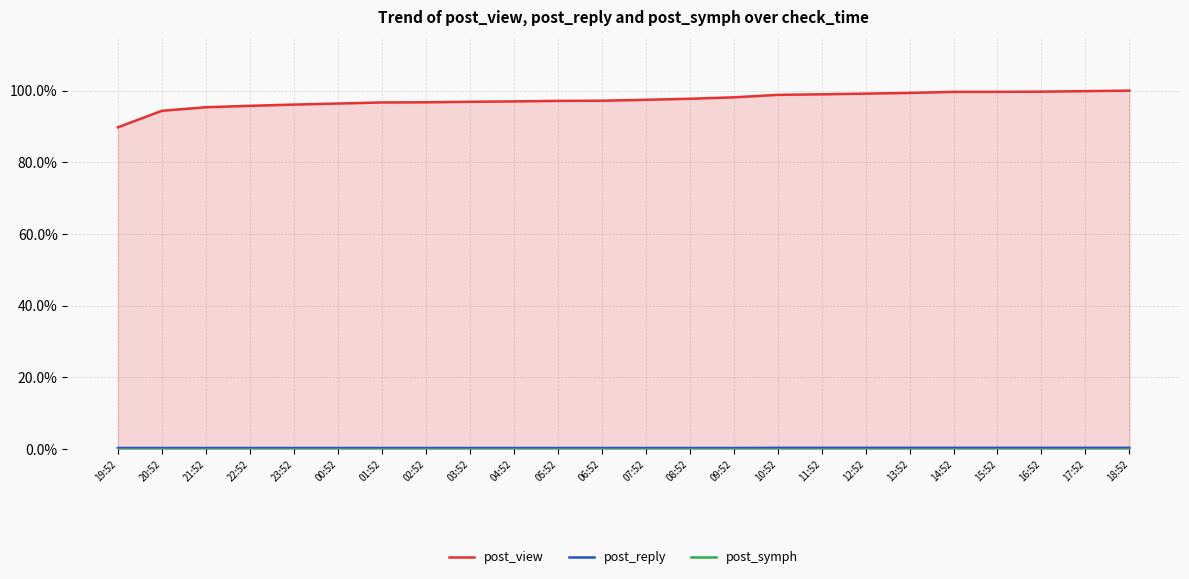

Count the number of categories in the chart.

24